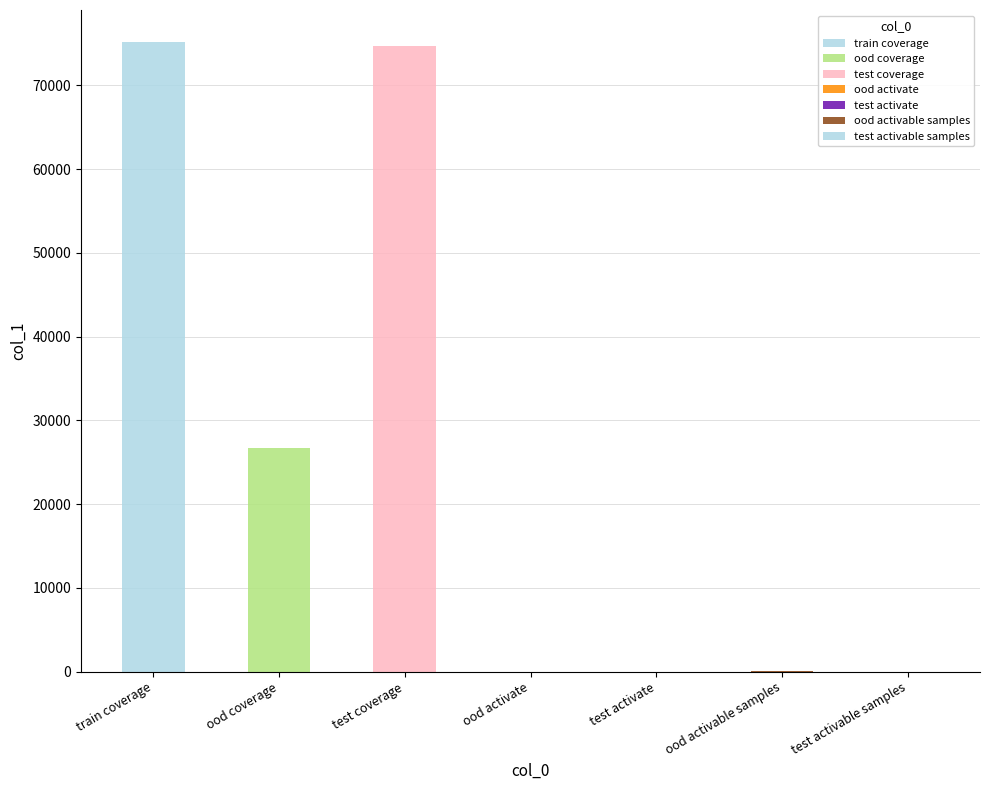

How many bars are there in total?

7